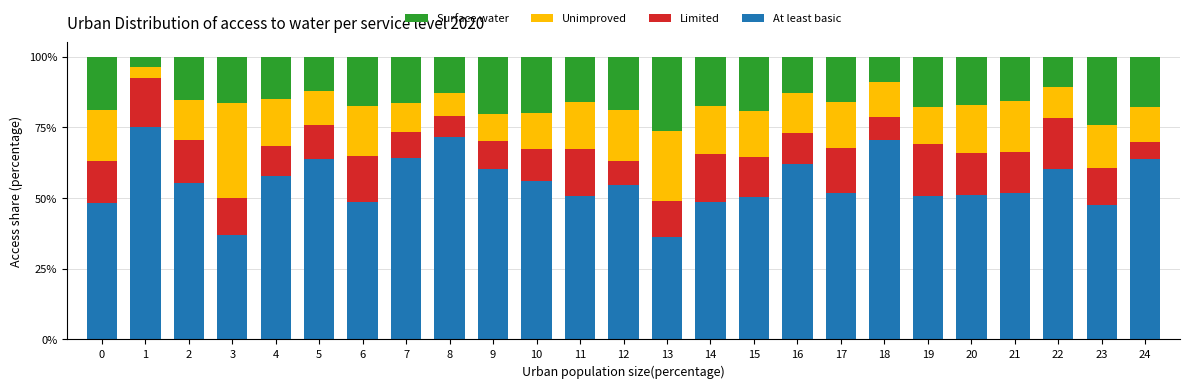

What are all the series names shown in the legend?

Surface water, Unimproved, Limited, At least basic